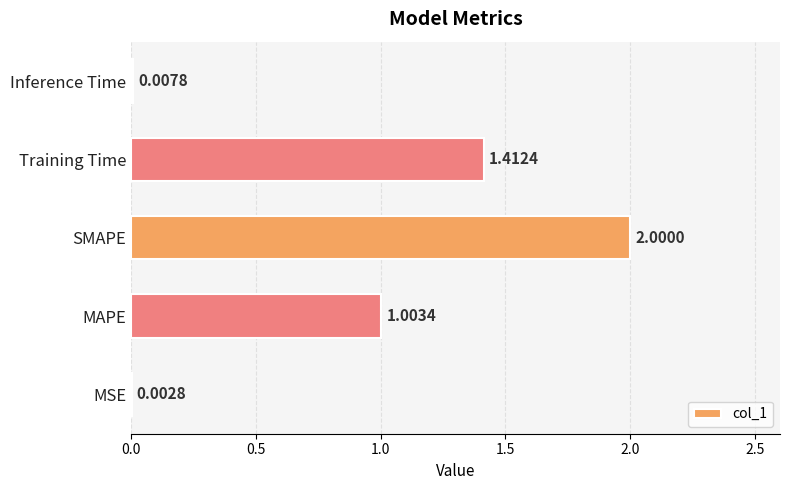

At which label is the value closest to 1?

MAPE